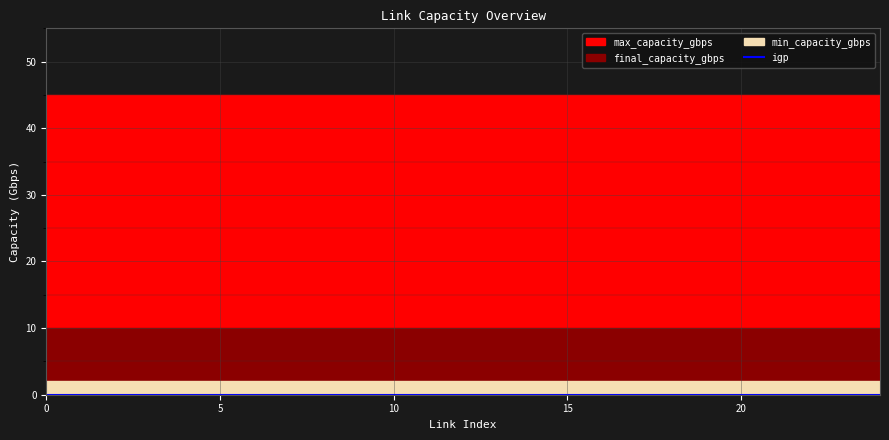

What is the spread (max minus min) of values at 17?

45